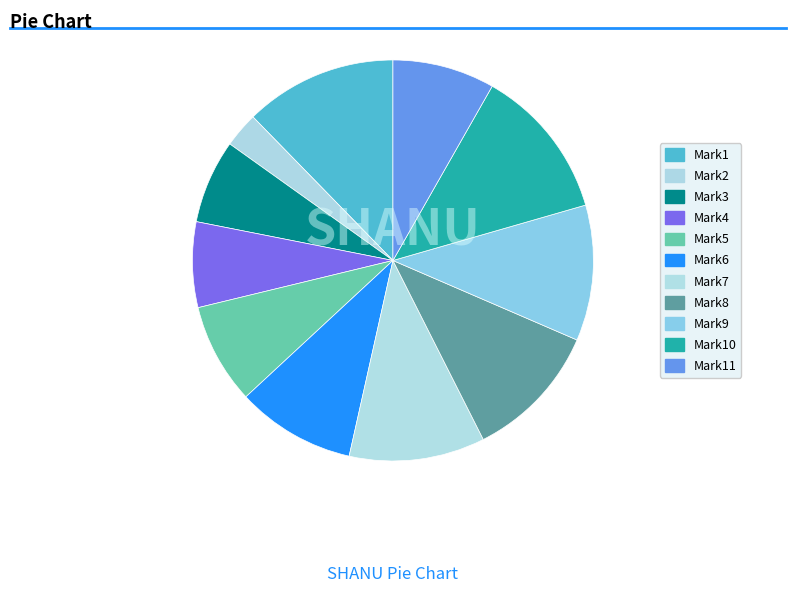

Count the number of slices in the pie.

11